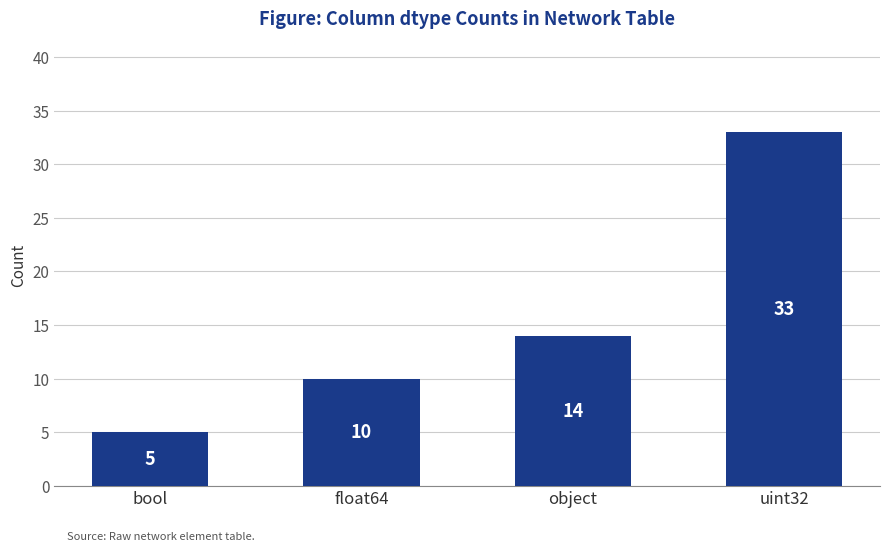

List the labels in order of value, largest first.

uint32, object, float64, bool